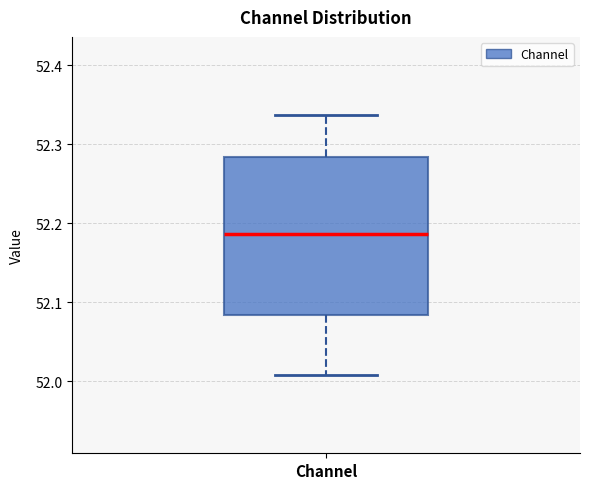

Read this box plot against the y-axis: the position of the median line, the range covered by the box, and the ends of both whiskers. The values are not printed on the chart, so give them approximately, as read against the axis.

median 52.19, box 52.08 to 52.28, whiskers 52.01 to 52.34